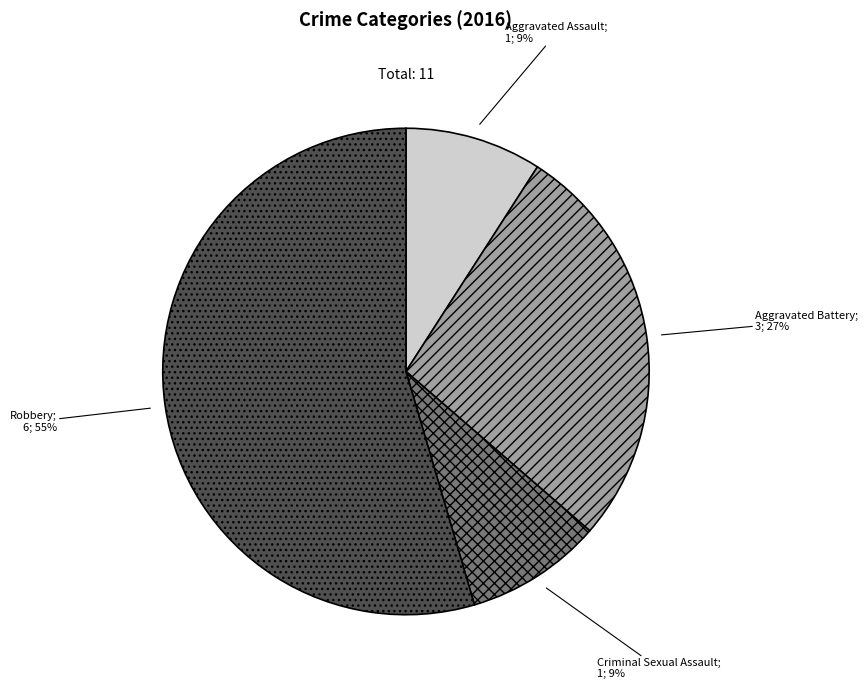

Does any single category account for the majority?

Yes